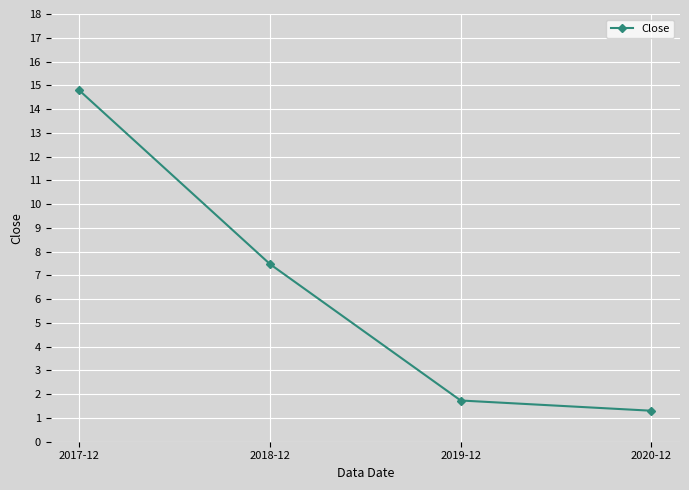

What position from the right is 2017-12?

4